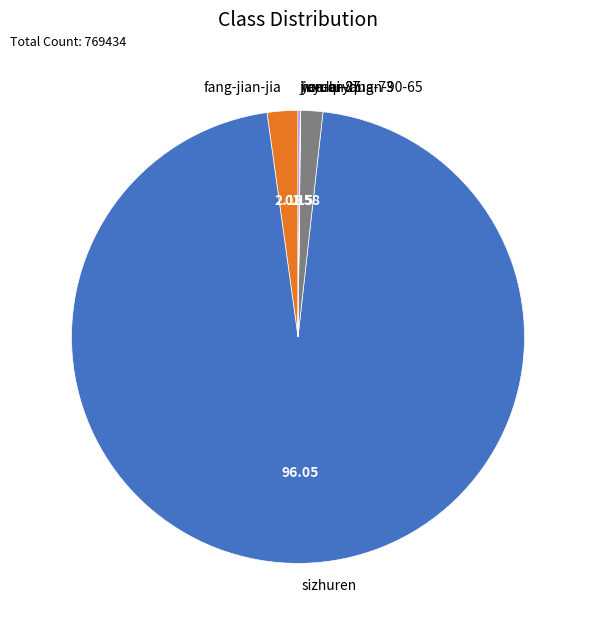

What is the majority slice?

sizhuren